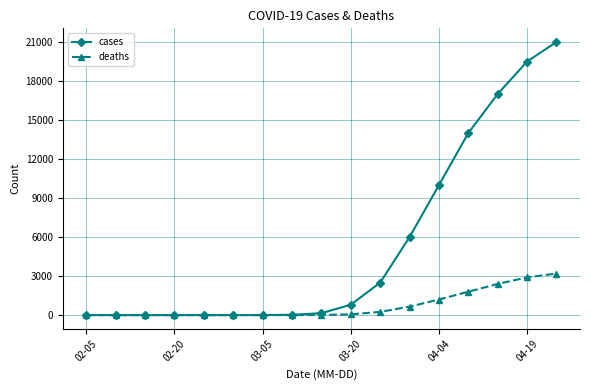

Which series has the widest spread of values?

cases